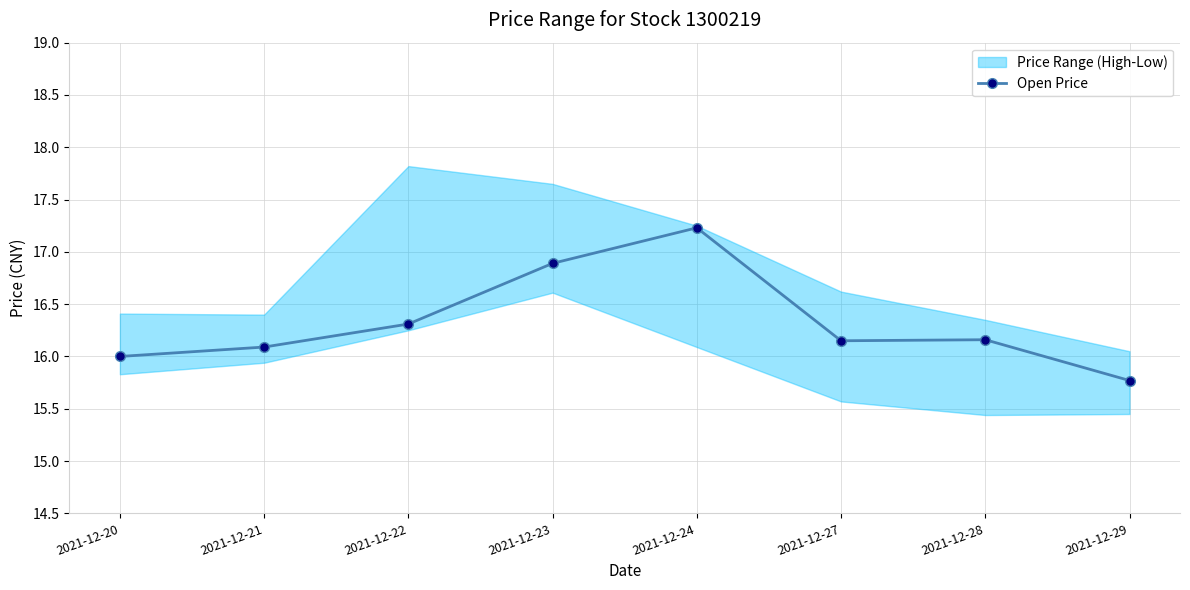

At which category does the chart reach its peak across all series?

2021-12-24